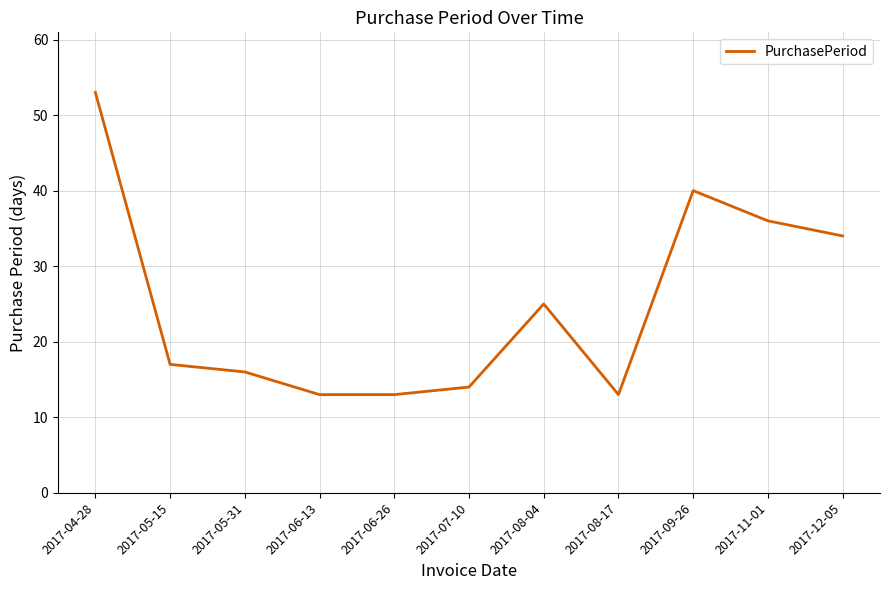

What is the greatest value displayed?

53